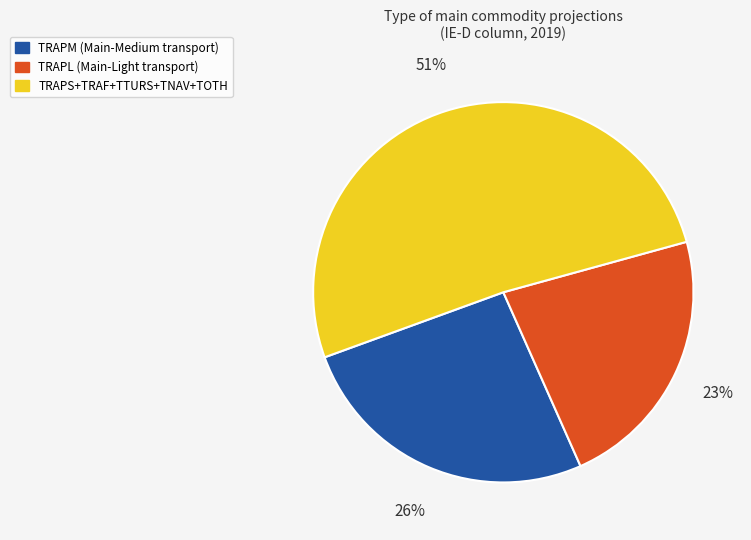

Is there a majority slice in this chart?

Yes